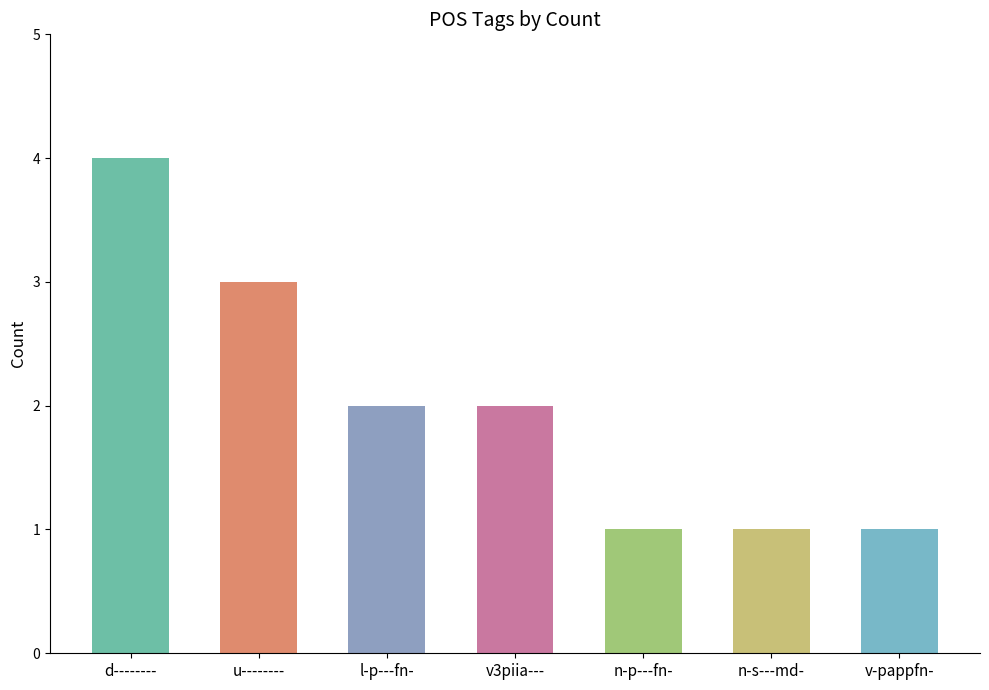

Reading left to right, list all the values displayed in this chart.

4	3	2	2	1	1	1